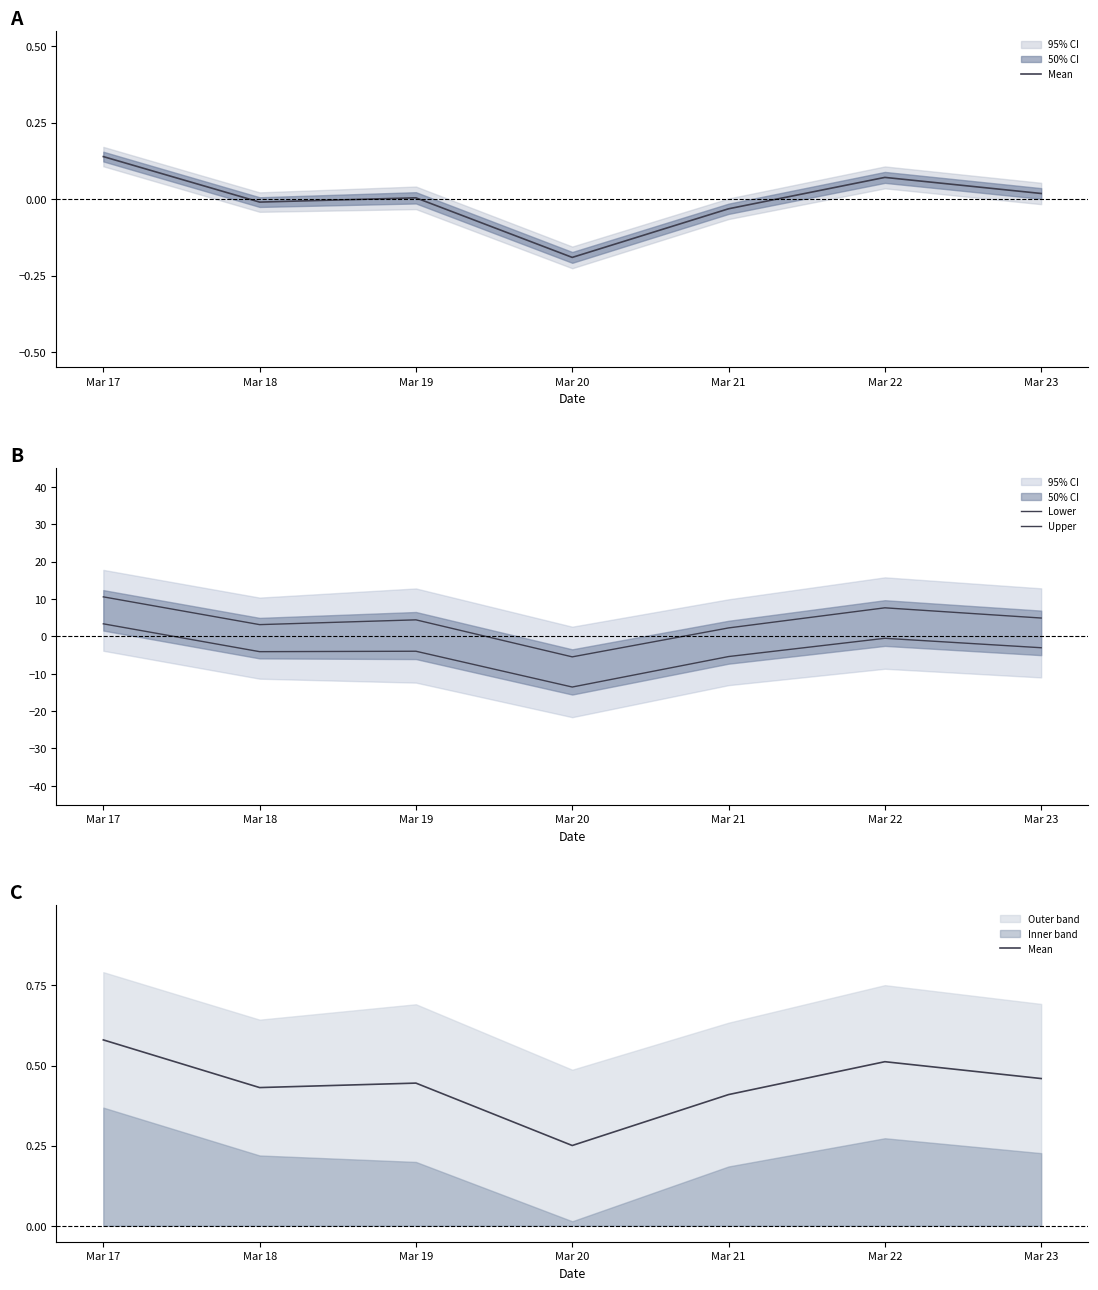

At how many categories does at least one series exceed -12?

7